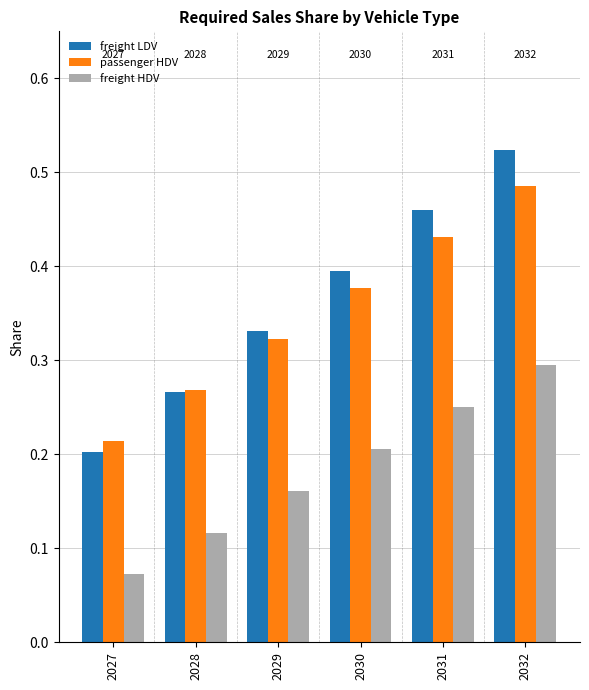

What is the sum of the freight LDV values at 2031 and 2028?

0.7